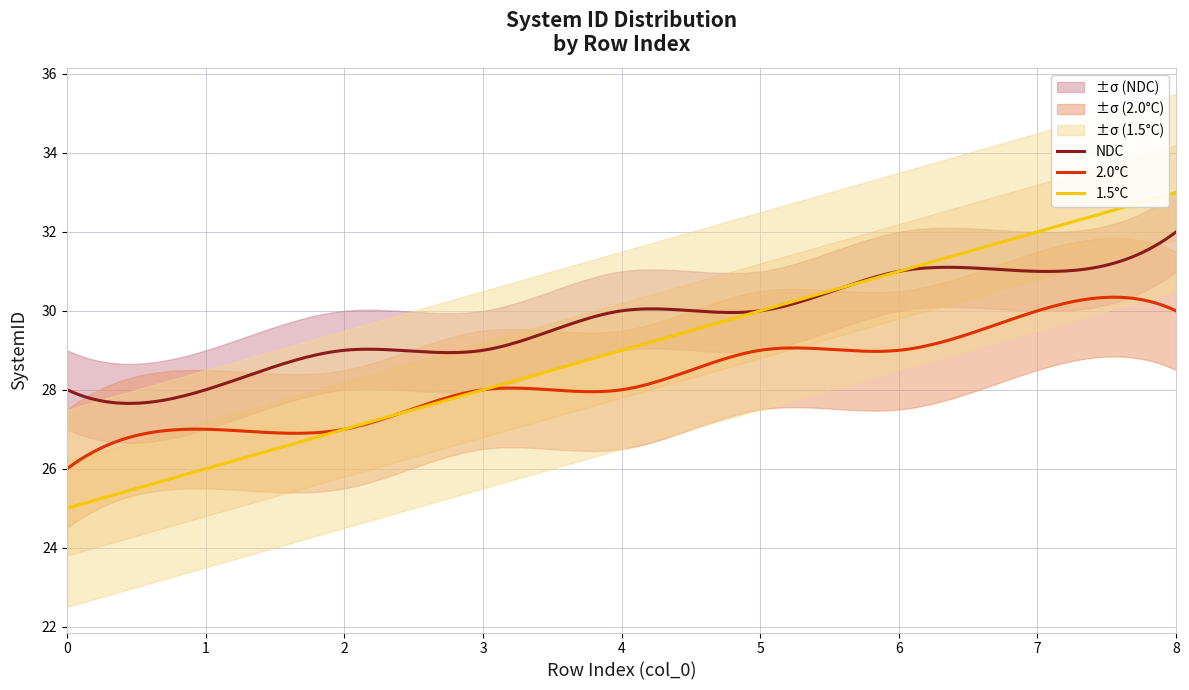

What is the maximum value for 2.0°C?

30.3